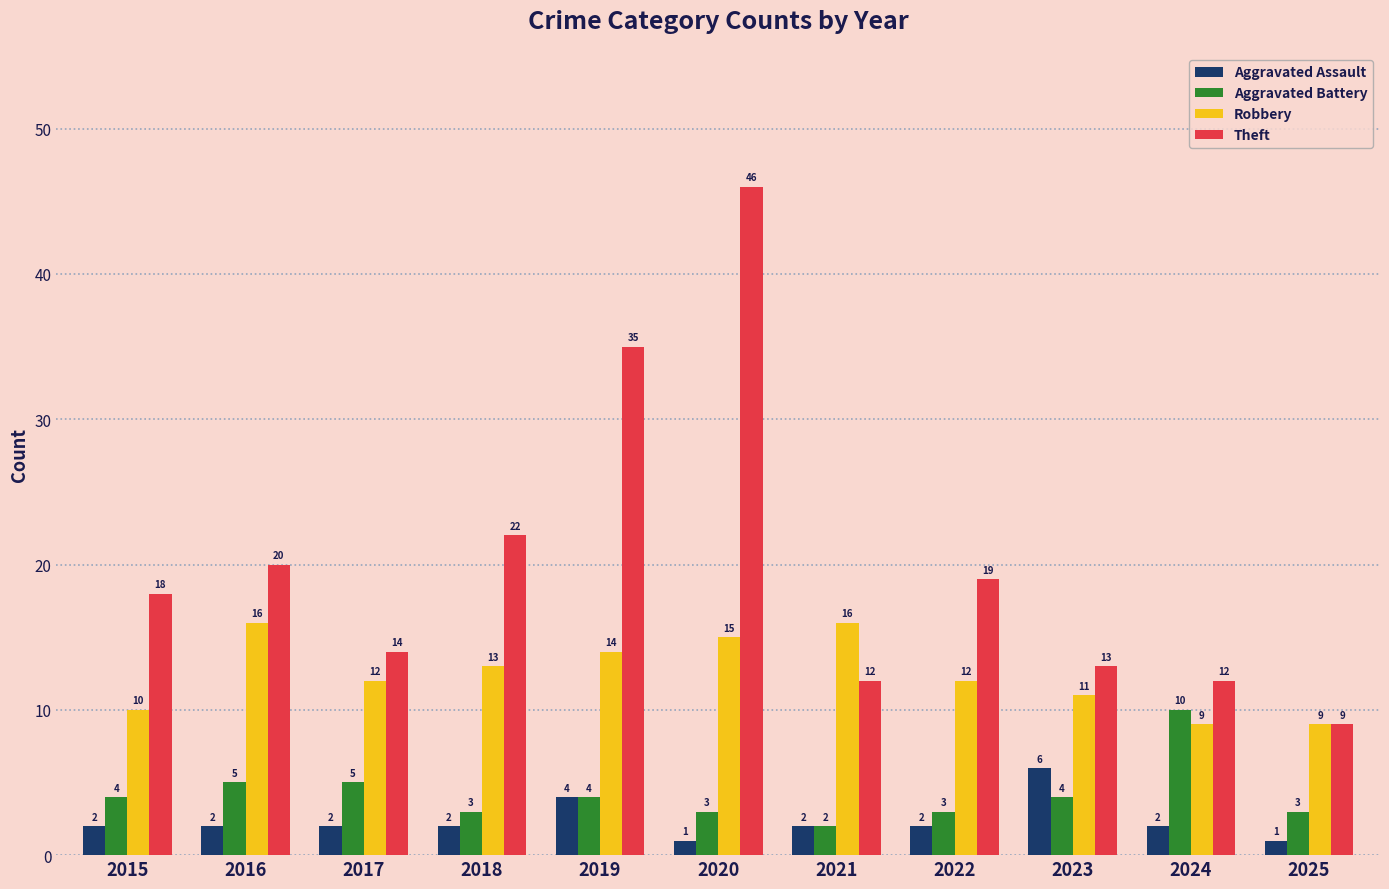

What is the difference between the maximum and minimum values in the Theft series?

37